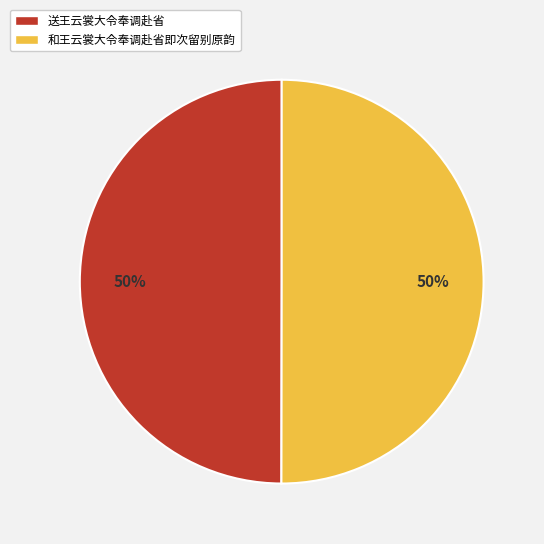

Is the sum of 和王云裳大令奉调赴省即次留别原韵 and 送王云裳大令奉调赴省 greater than half?

Yes